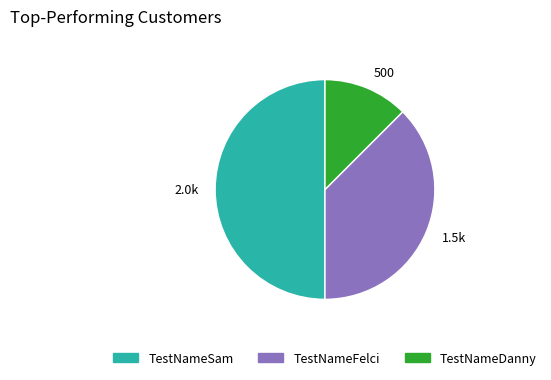

Which slice is the smallest?

500